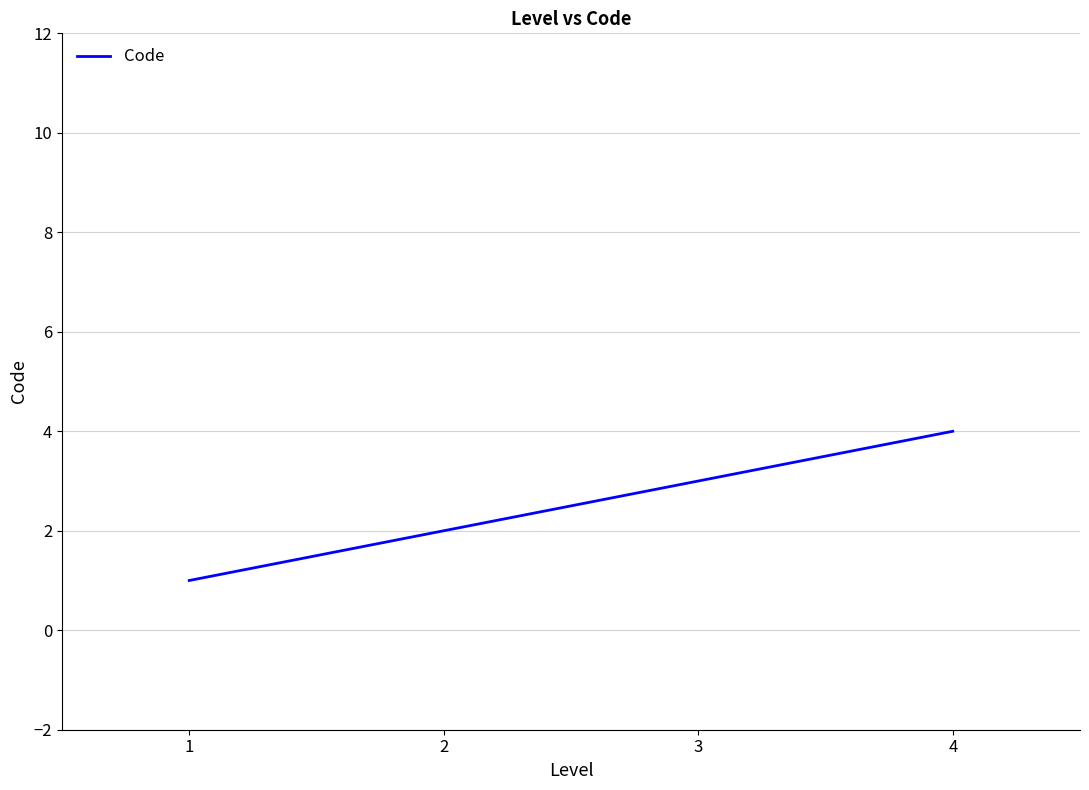

Reading left to right, transcribe all the data shown in this chart.

1=1	2=2	3=3	4=4